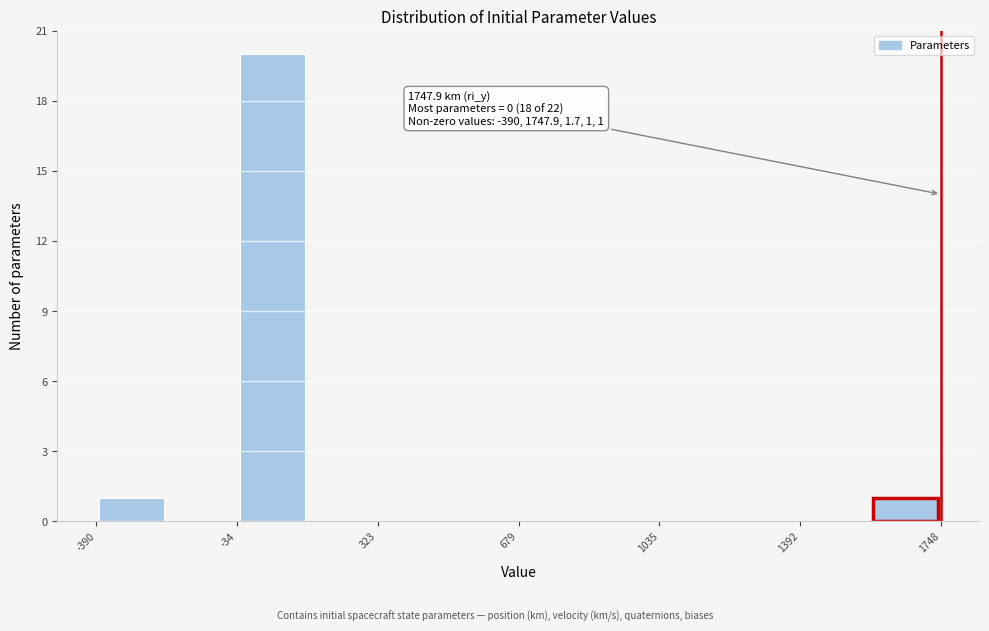

Around what value on the x-axis is the tallest bar? Give the approximate position of its centre, as read against the axis.

50